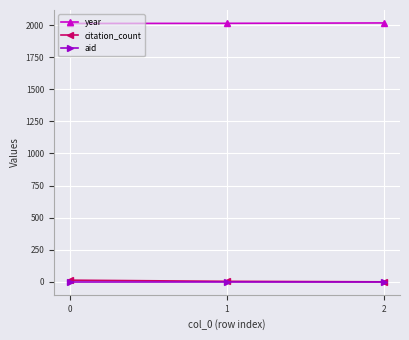

Is it true that citation_count equals 4 at 1?

True